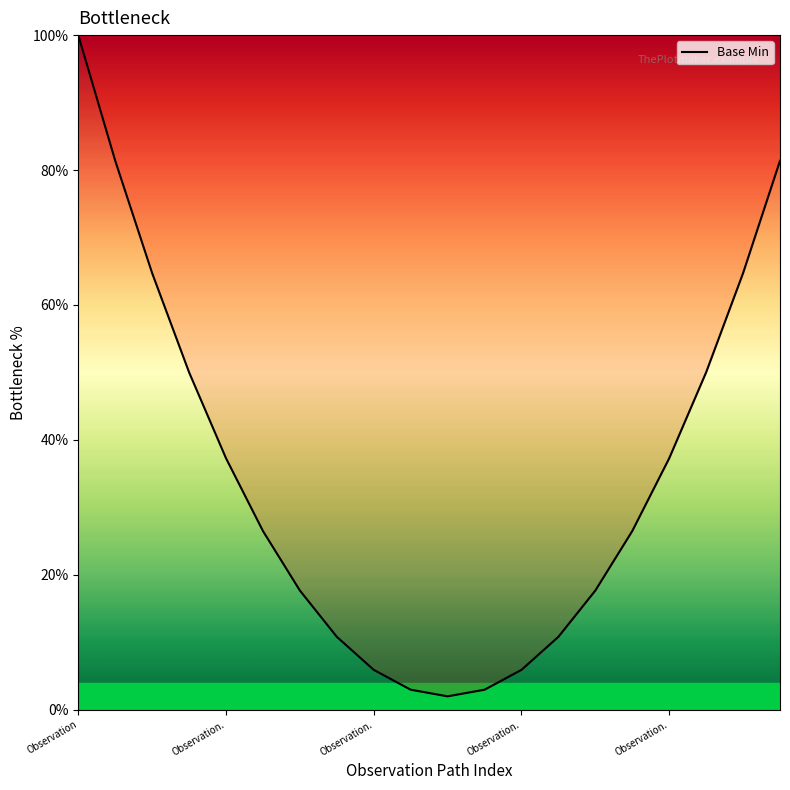

What is the smallest value displayed?

2.0